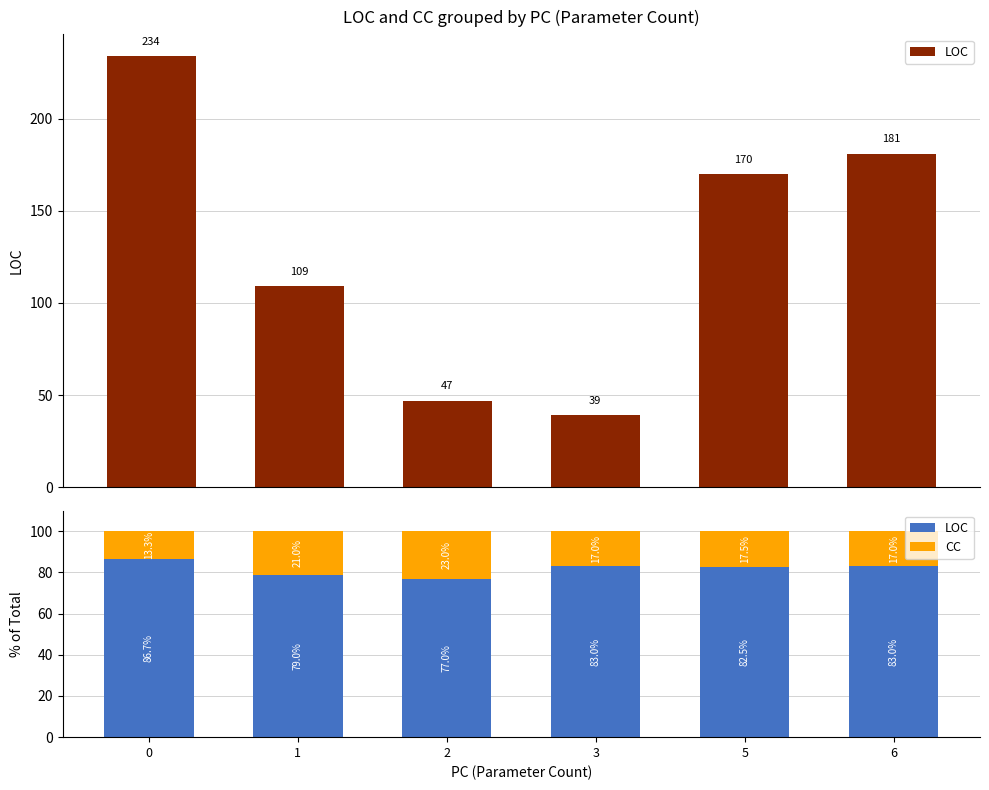

Reading left to right, transcribe all the data shown in this chart.

LOC: 0=86.7	1=79.0	2=77.0	3=83.0	5=82.5	6=83.0
CC: 0=13.3	1=21.0	2=23.0	3=17.0	5=17.5	6=17.0